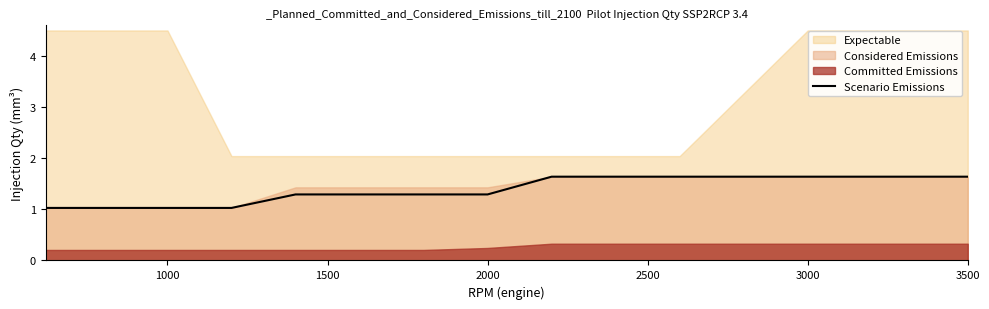

What is the highest value of the Scenario Emissions series?

1.6